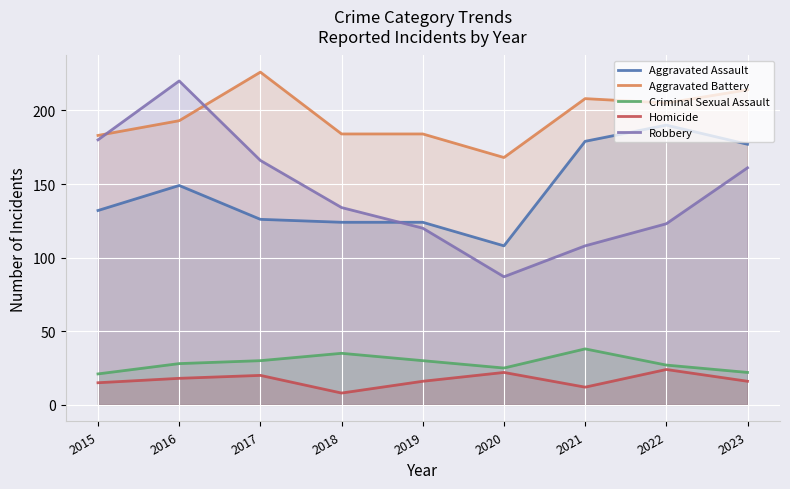

Rank the series by their maximum value, from highest to lowest.

Aggravated Battery, Robbery, Aggravated Assault, Criminal Sexual Assault, Homicide